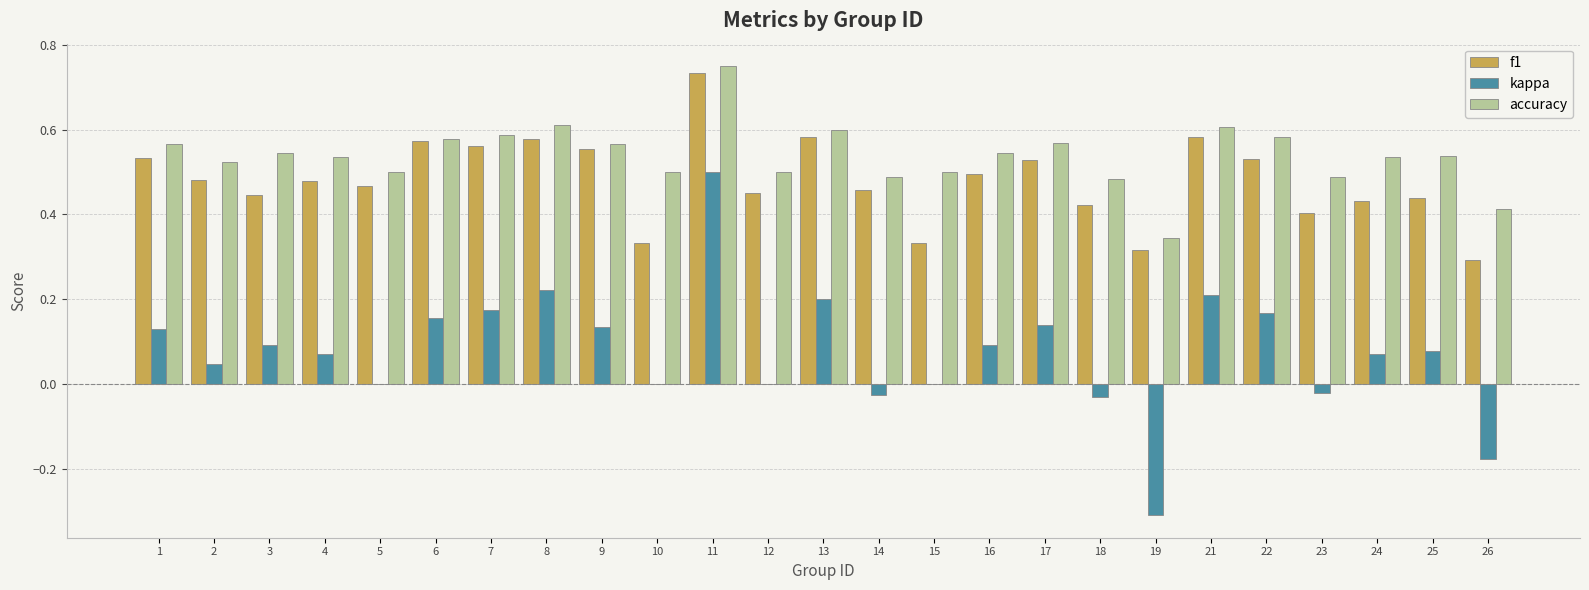

Which series changed the most between 16 and 26?

kappa